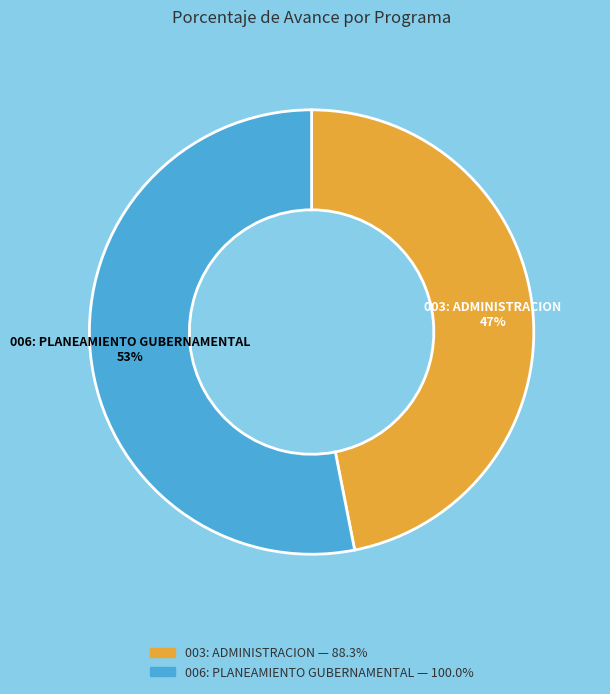

The 003: ADMINISTRACION slice represents 47% of the pie. True or false?

True